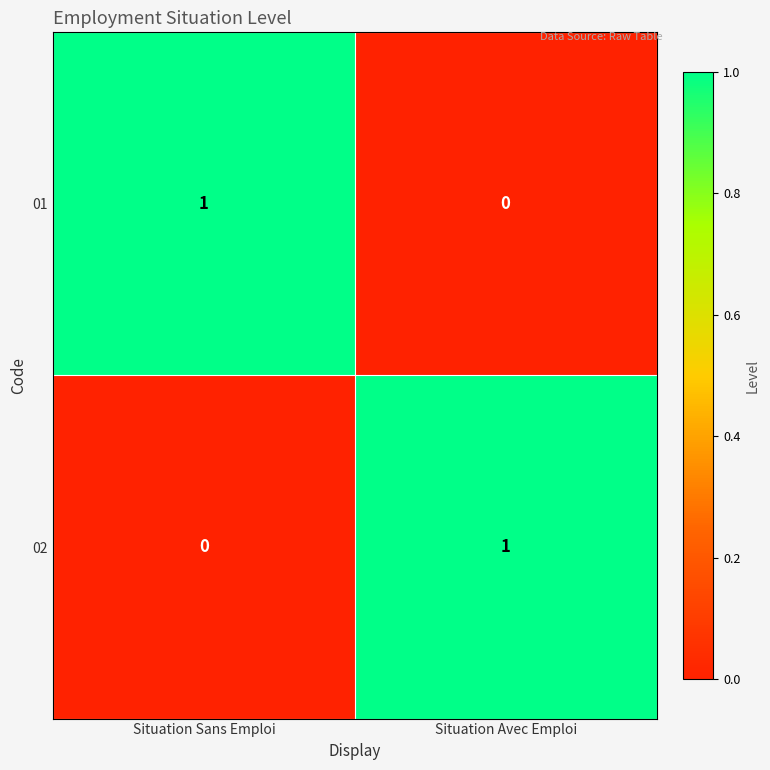

Where is 01 nearest to the value 0?

Situation Avec Emploi